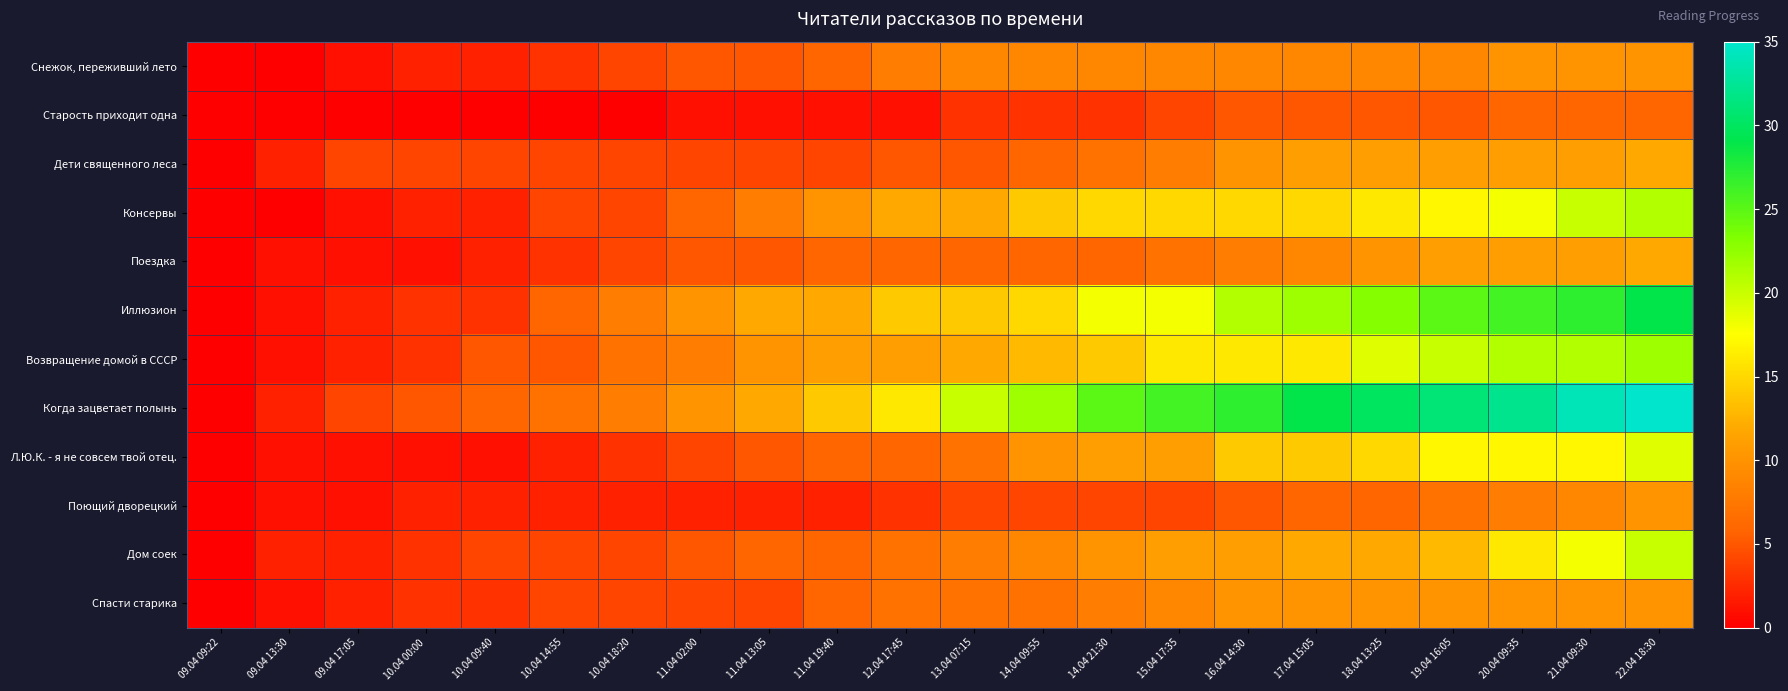

Count the number of data series in this chart.

12